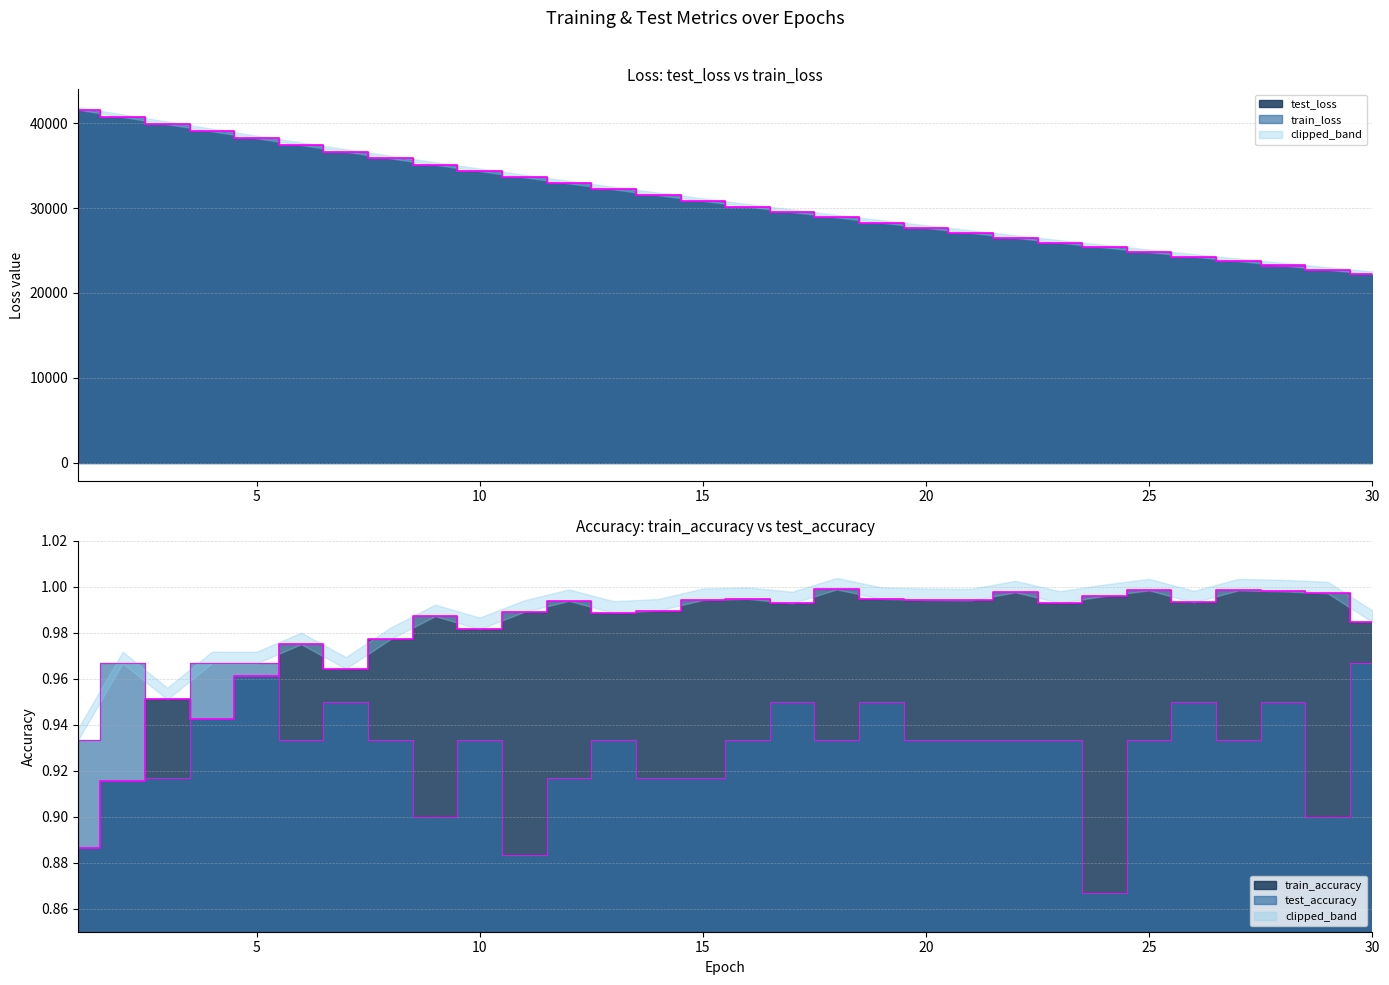

What is the difference between the highest and lowest values at 7?

36640.0